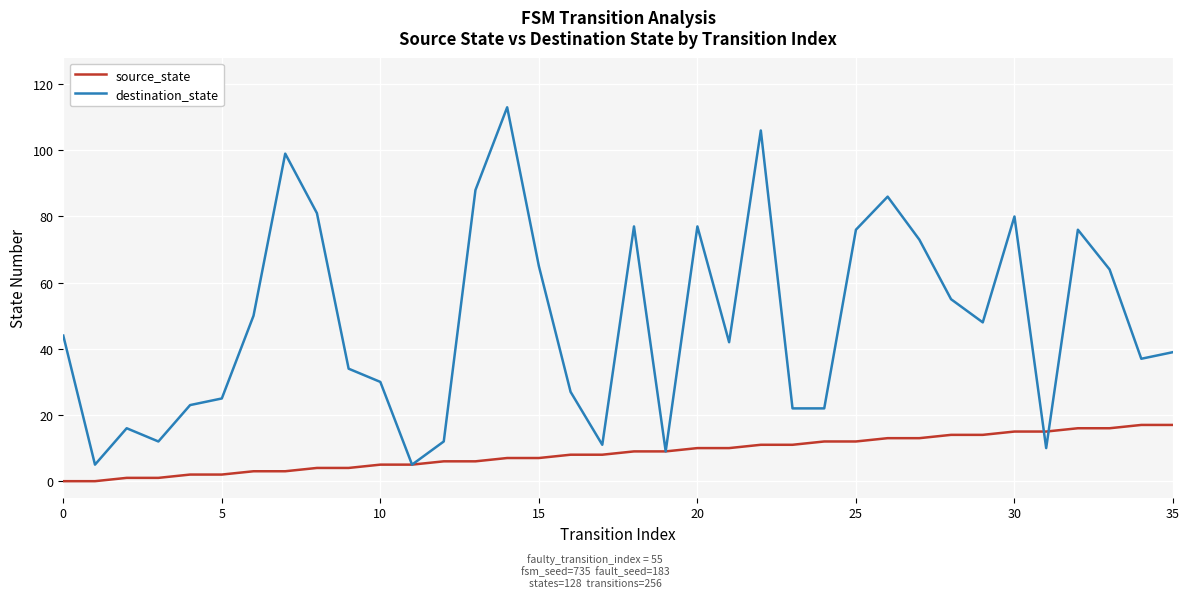

Which series has the largest range (max minus min)?

destination_state